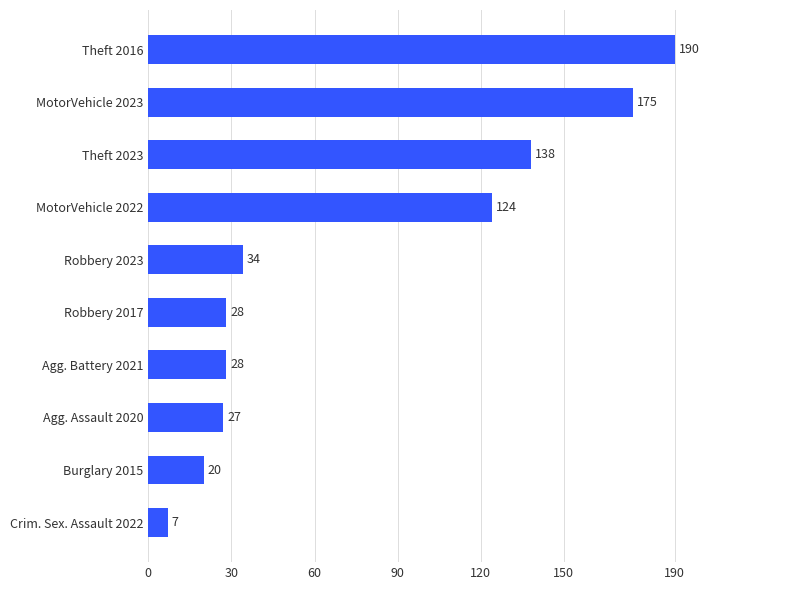

What is the change in value from Theft 2016 to Agg. Battery 2021?

-162